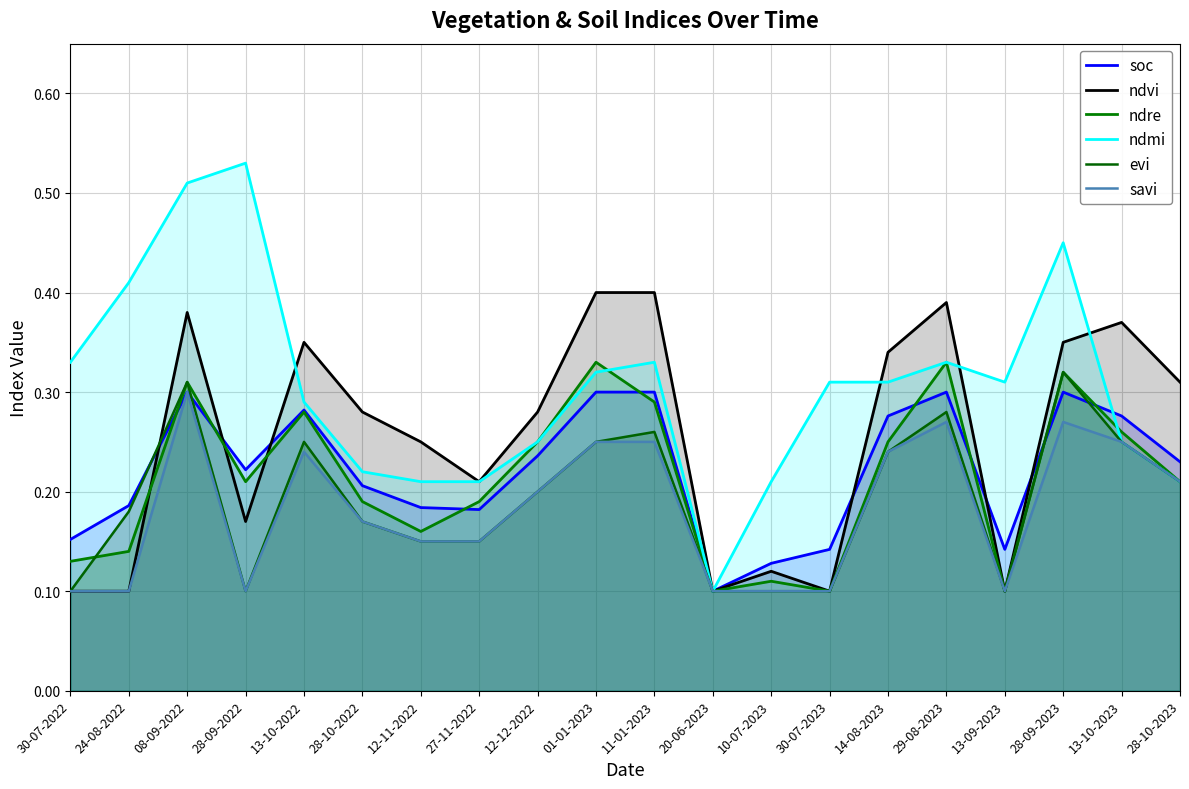

Reading left to right, list all the values displayed in this chart.

soc: 0.2	0.2	0.3	0.2	0.3	0.2	0.2	0.2	0.2	0.3	0.3	0.1	0.1	0.1	0.3	0.3	0.1	0.3	0.3	0.2
ndvi: 0.1	0.1	0.4	0.2	0.3	0.3	0.2	0.2	0.3	0.4	0.4	0.1	0.1	0.1	0.3	0.4	0.1	0.3	0.4	0.3
ndre: 0.1	0.1	0.3	0.2	0.3	0.2	0.2	0.2	0.2	0.3	0.3	0.1	0.1	0.1	0.2	0.3	0.1	0.3	0.3	0.2
ndmi: 0.3	0.4	0.5	0.5	0.3	0.2	0.2	0.2	0.2	0.3	0.3	0.1	0.2	0.3	0.3	0.3	0.3	0.5	0.2	0.2
evi: 0.1	0.2	0.3	0.1	0.2	0.2	0.1	0.1	0.2	0.2	0.3	0.1	0.1	0.1	0.2	0.3	0.1	0.3	0.2	0.2
savi: 0.1	0.1	0.3	0.1	0.2	0.2	0.1	0.1	0.2	0.2	0.2	0.1	0.1	0.1	0.2	0.3	0.1	0.3	0.2	0.2